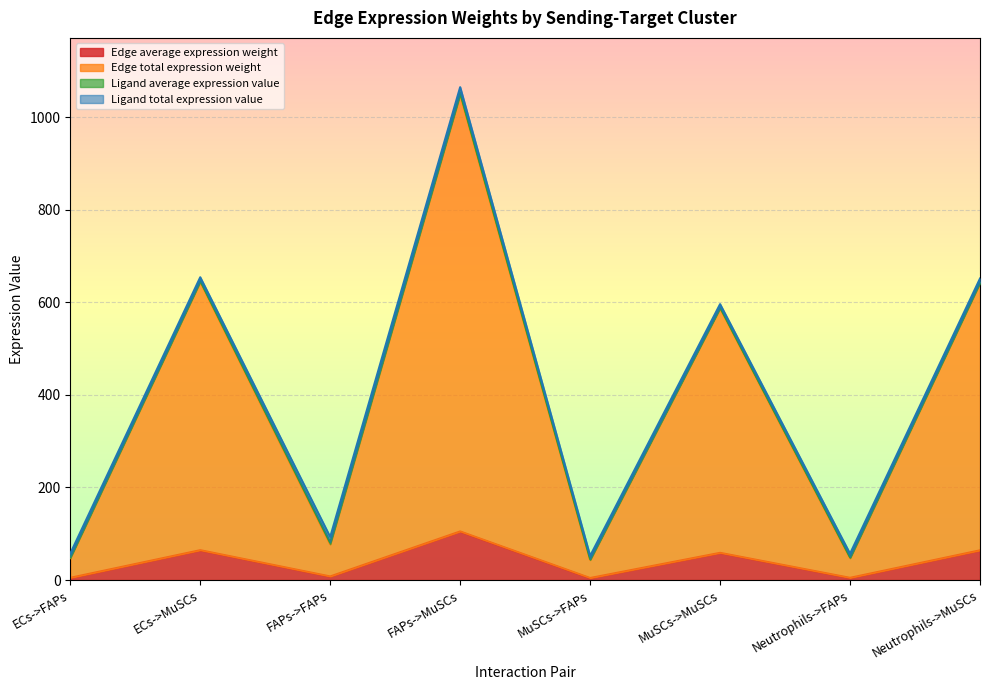

What is the average value of the Edge average expression weight series?

39.2